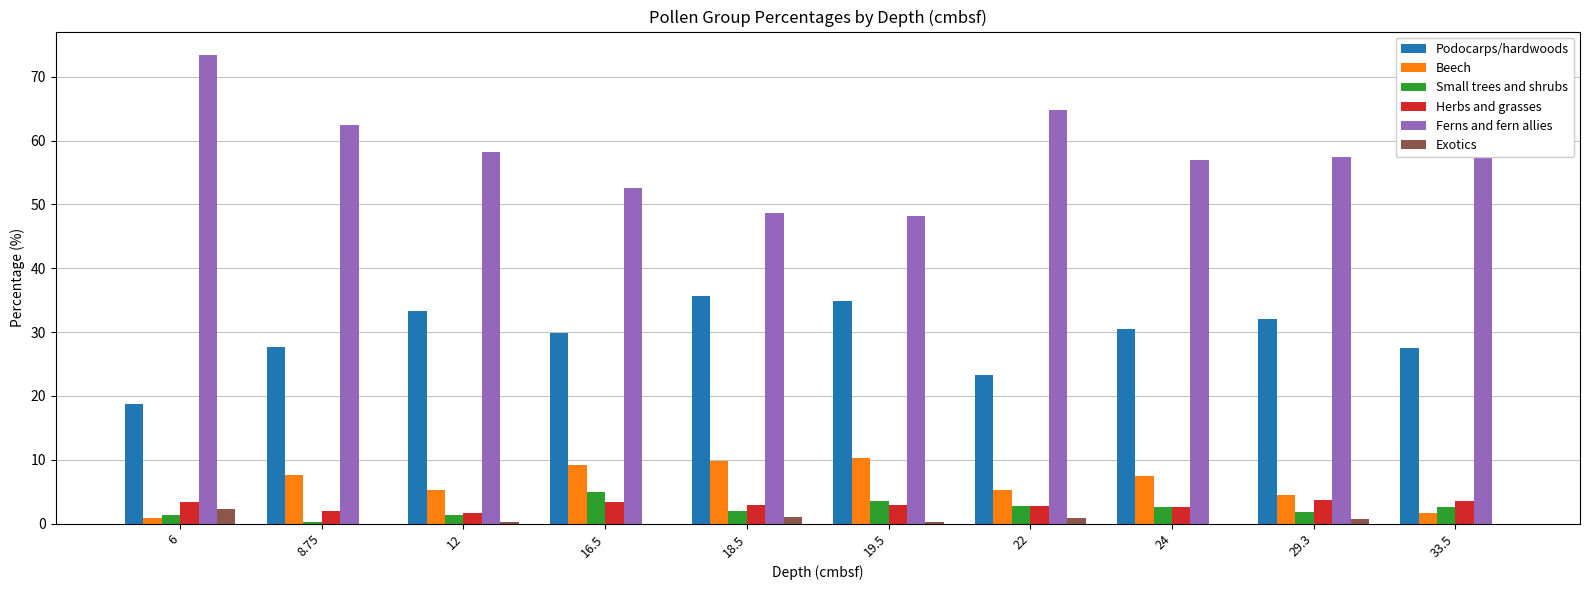

Is it true that Podocarps/hardwoods equals 30.4 at 24?

True